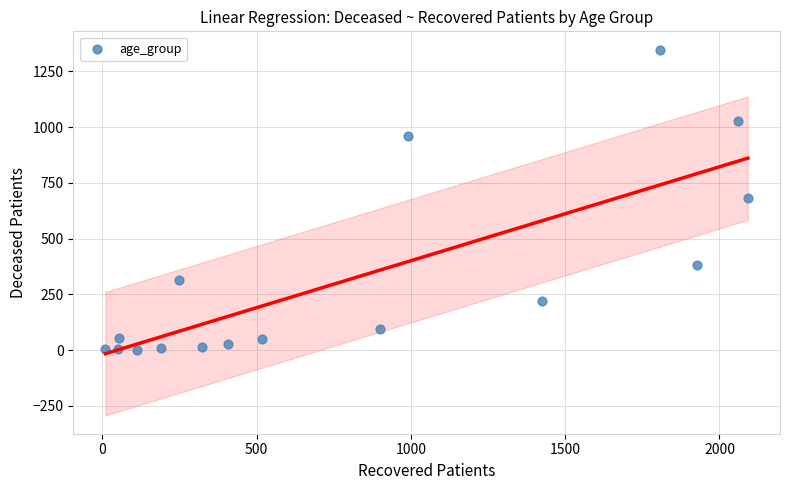

What is the range of Y values (max minus min)?

1347